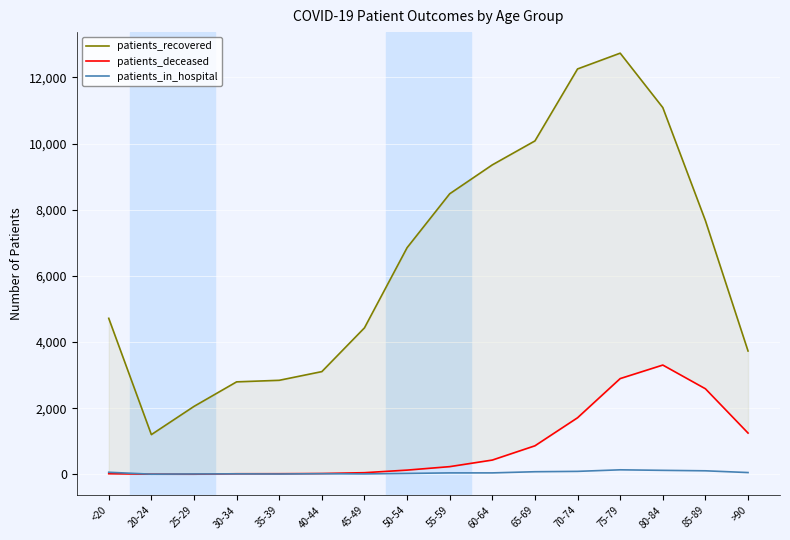

How many distinct data groups are displayed?

3